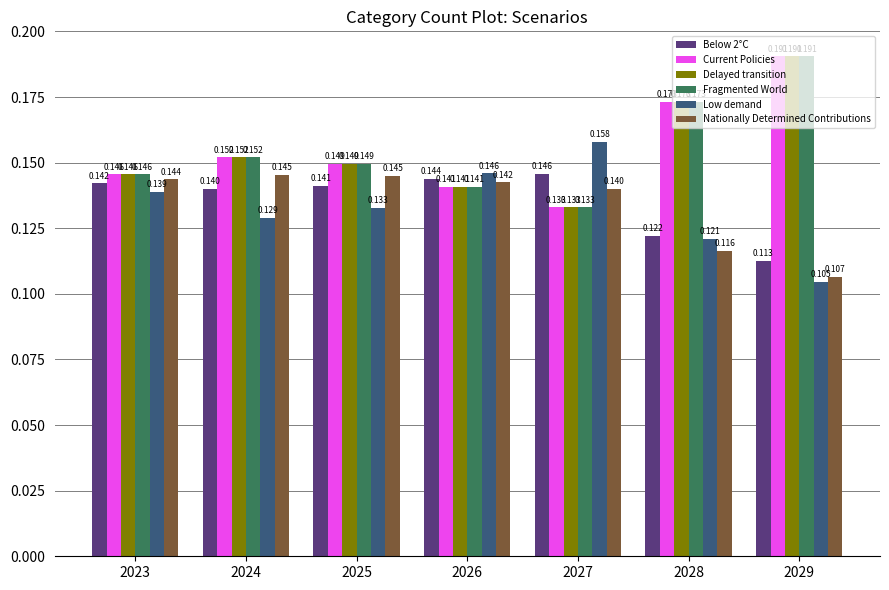

Between 2023 and 2026, which series saw the biggest shift?

Low demand